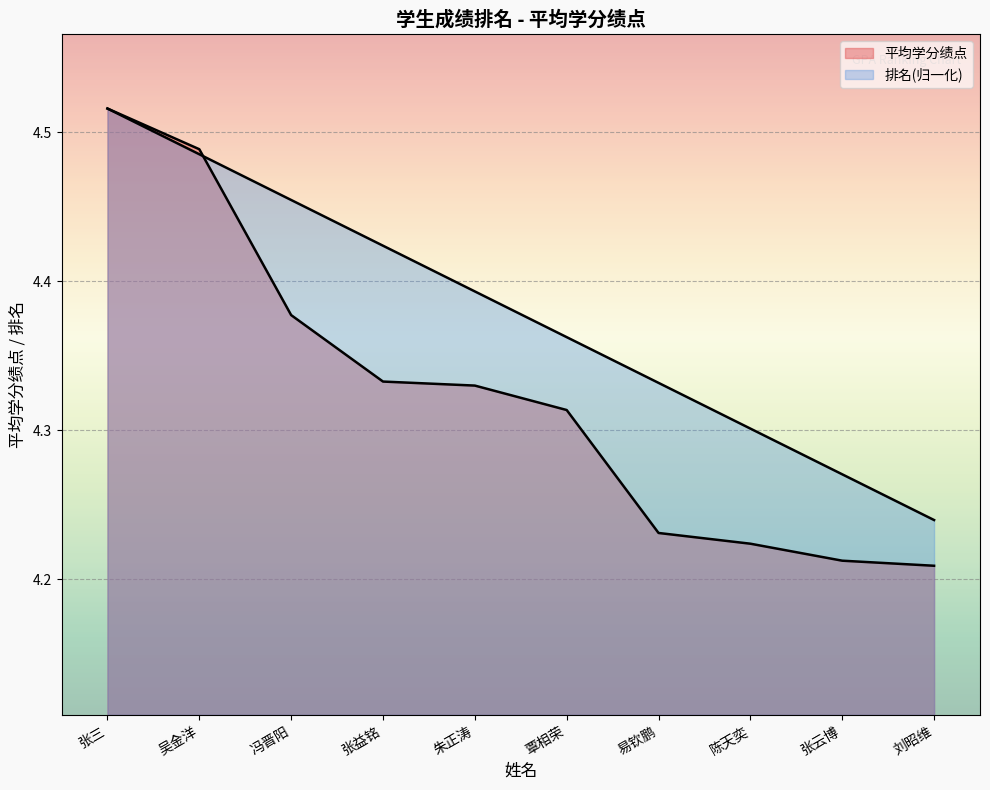

What is the value of the 排名 point at the 6th from the left?

4.4